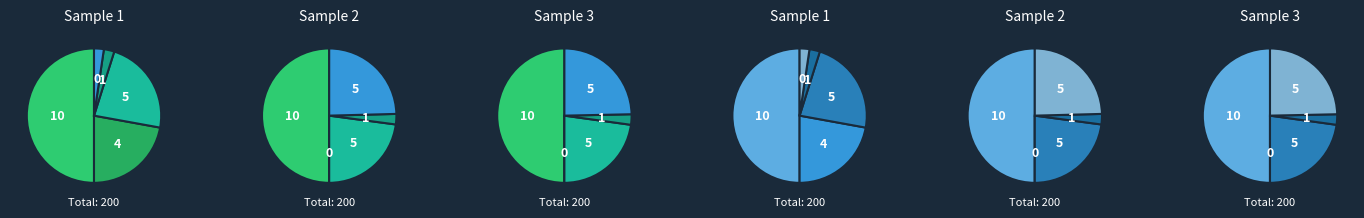

The 3 slice represents 1% of the pie. True or false?

False